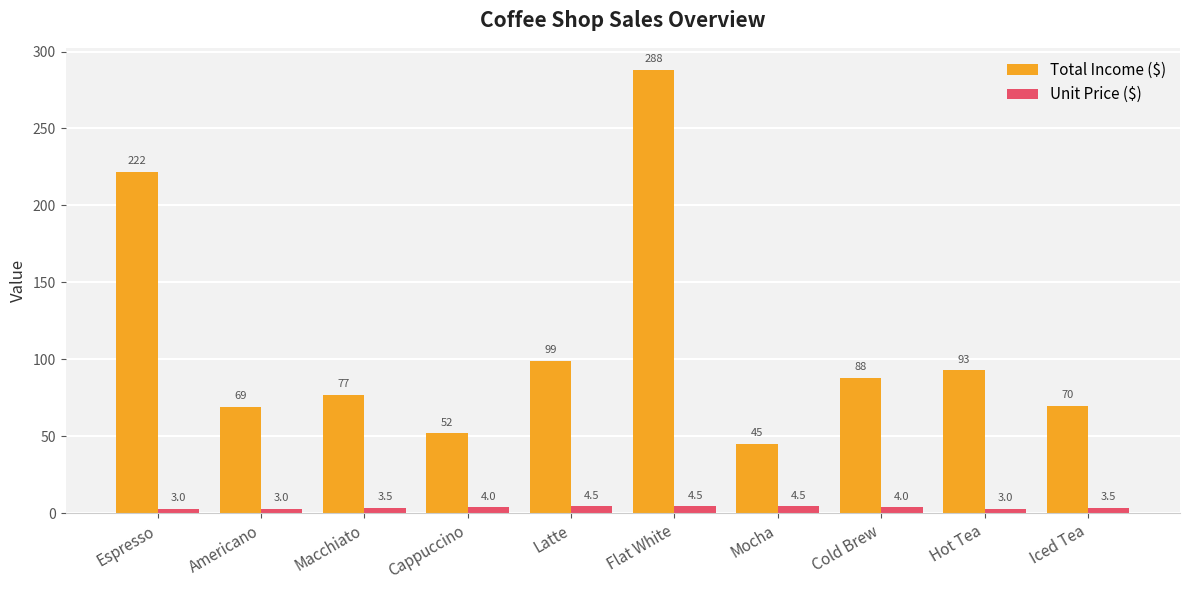

Reading left to right, list all the values displayed in this chart.

Total Income ($): 222.0	69.0	77.0	52.0	99.0	288.0	45.0	88.0	93.0	70.0
Unit Price ($): 3.0	3.0	3.5	4.0	4.5	4.5	4.5	4.0	3.0	3.5